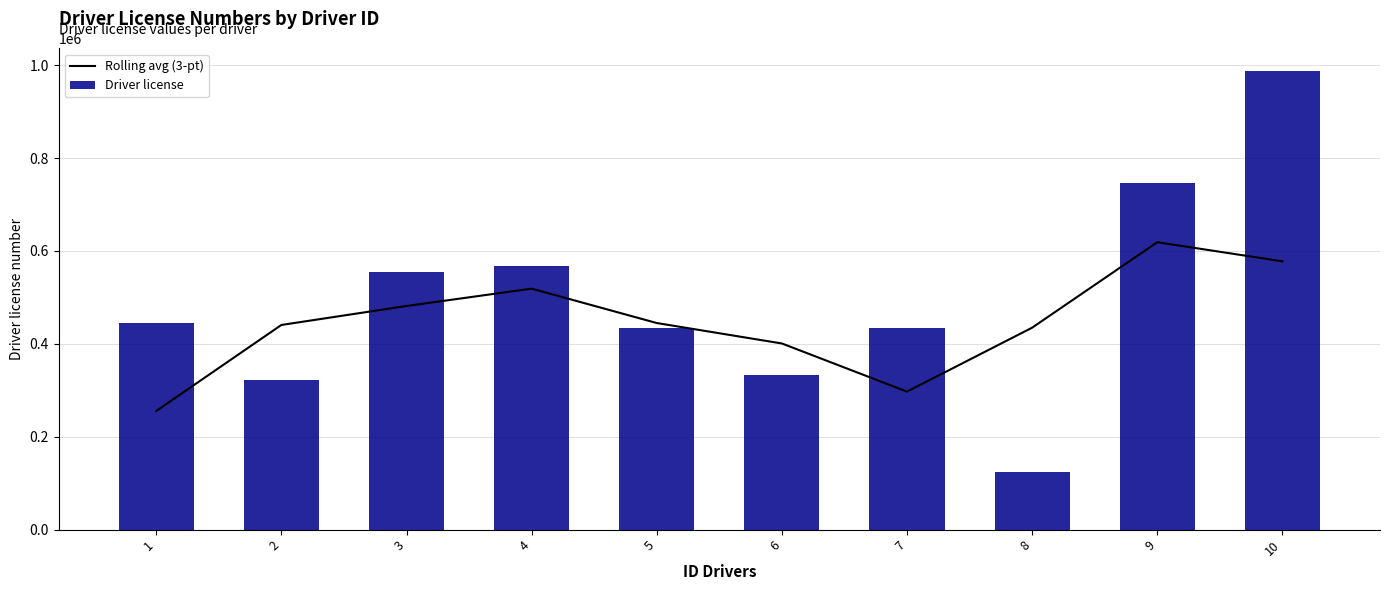

Rank the categories by Driver license value from lowest to highest.

8, 2, 6, 5, 7, 1, 3, 4, 9, 10